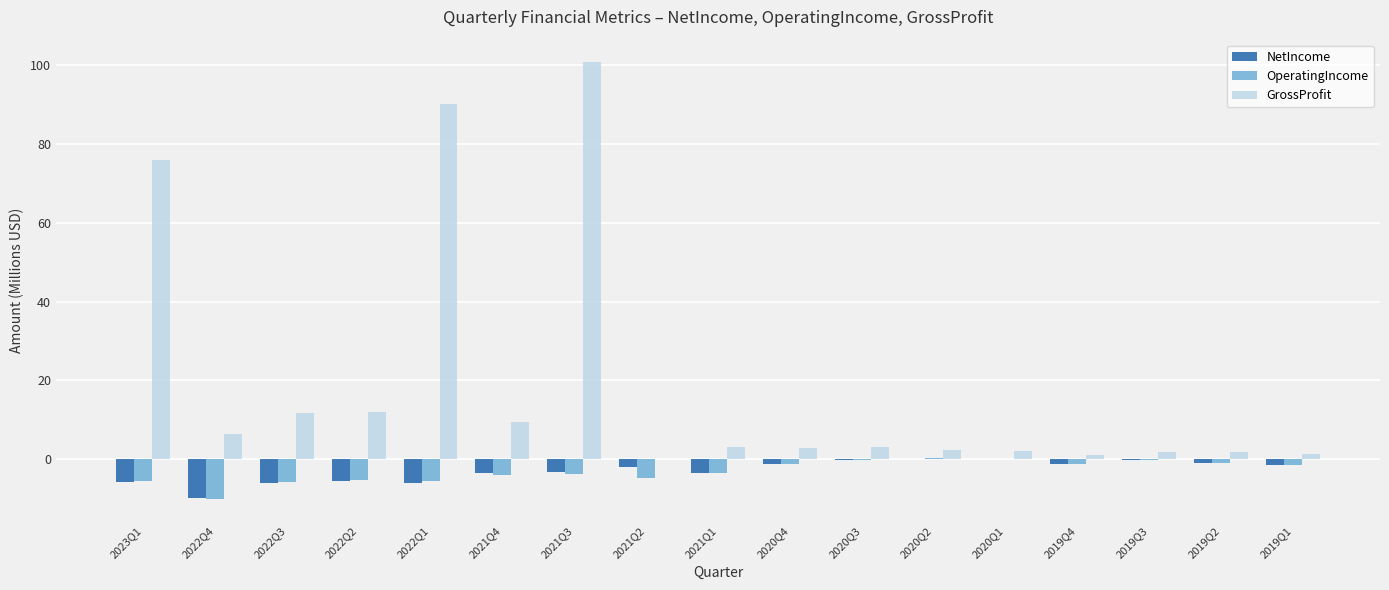

Is the value of GrossProfit at 2021Q3 greater than the value of OperatingIncome at 2021Q4?

Yes